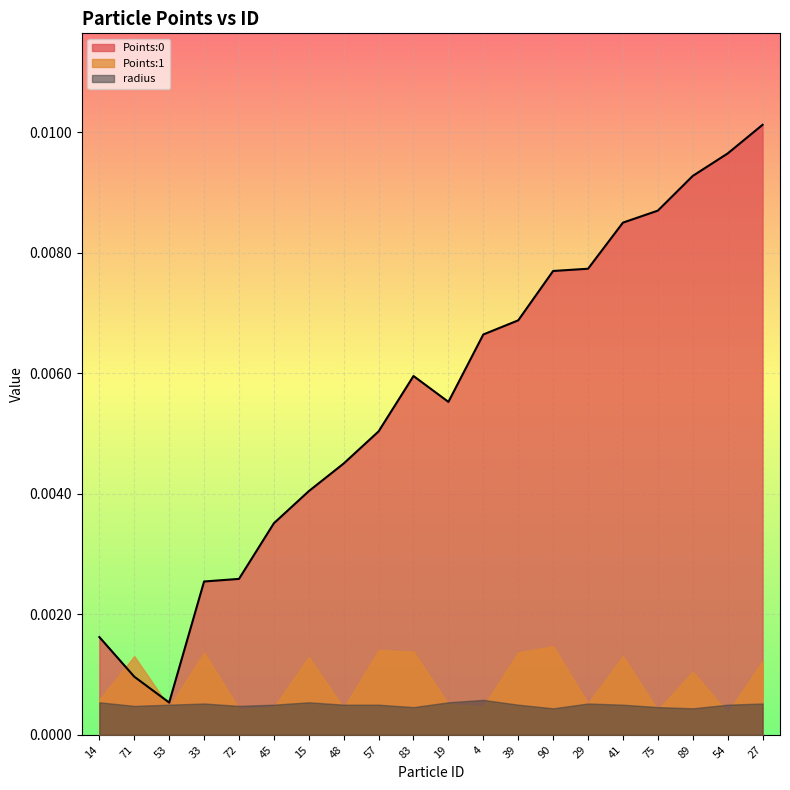

True or false: Points:1 has a value of 0.0 at 41.

False